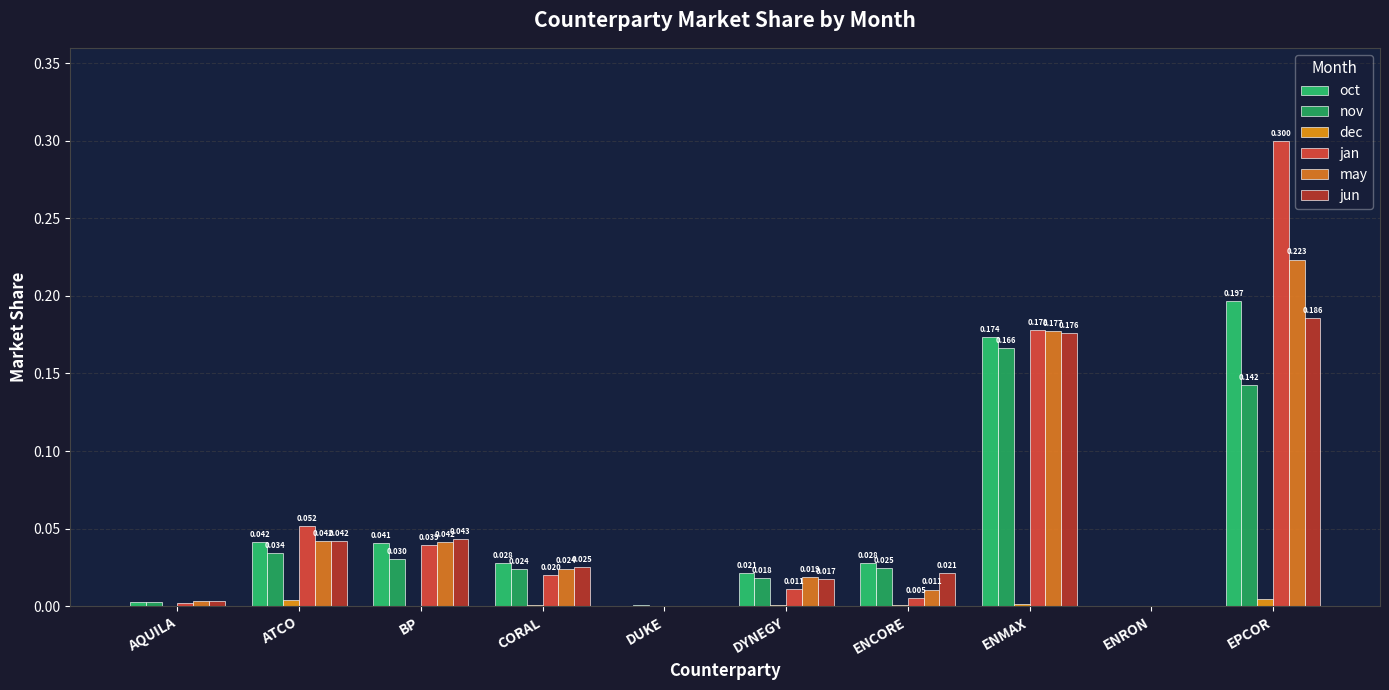

Rank the series at ENMAX from highest to lowest value.

jan, may, jun, oct, nov, dec